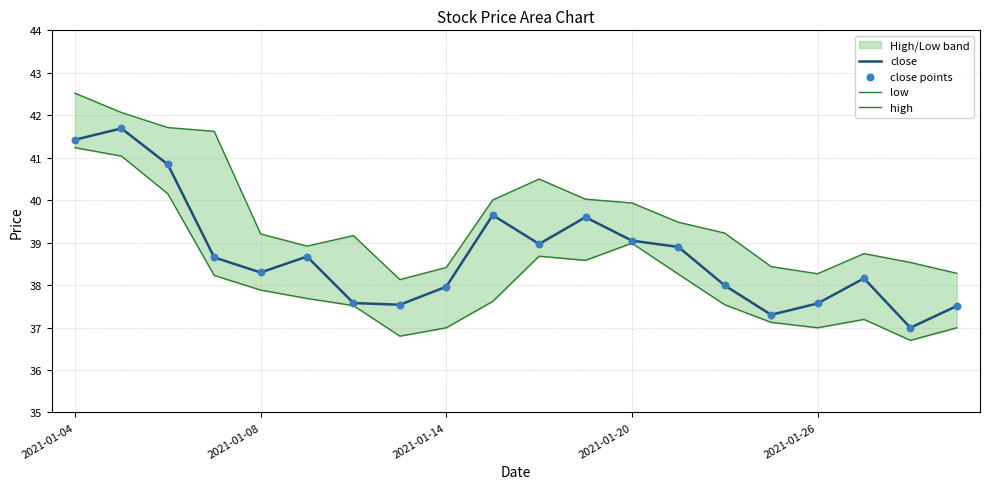

At which category is the sum across all series the highest?

2021-01-04